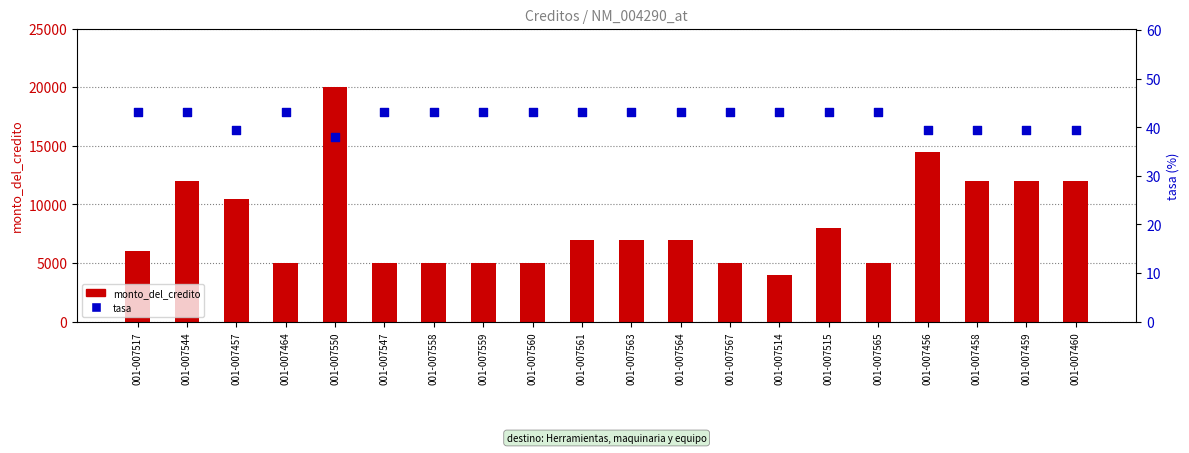

What are all the series names shown in the legend?

monto_del_credito, tasa